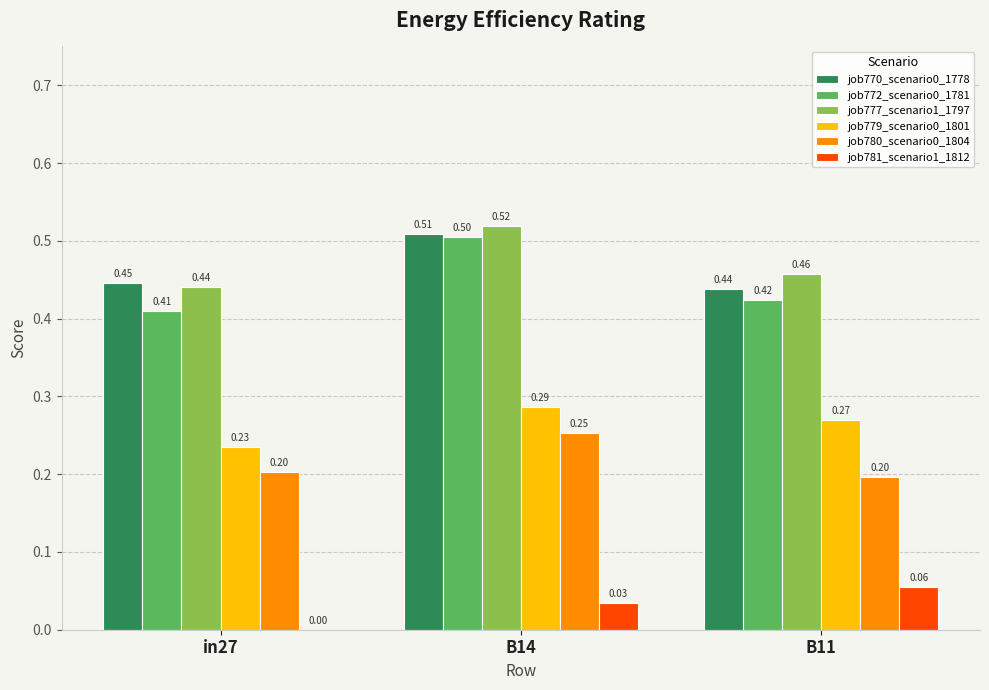

What is the spread (max minus min) of values at B14?

0.5